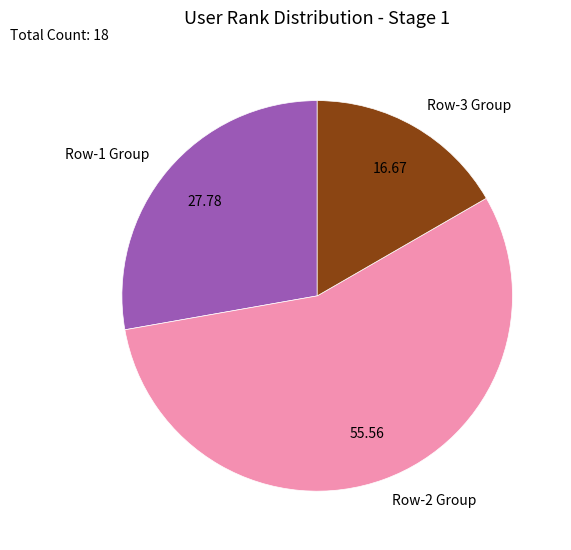

Rank the categories by value from lowest to highest.

Row-3 Group, Row-1 Group, Row-2 Group